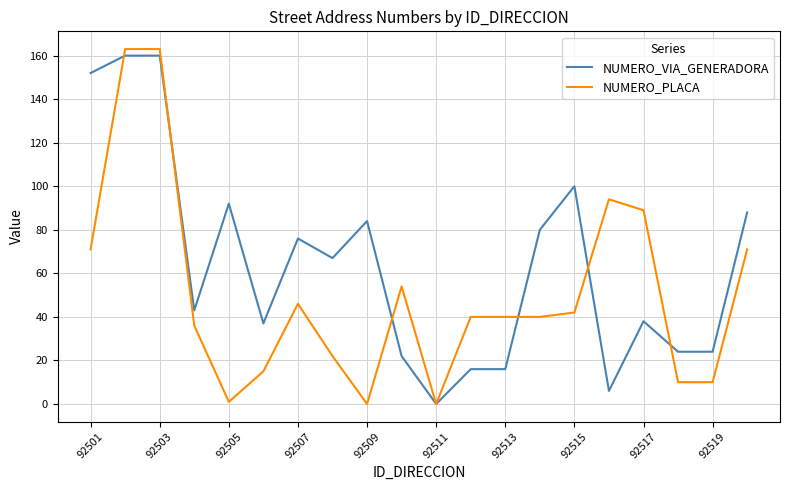

Which series has the largest total across all categories?

NUMERO_VIA_GENERADORA